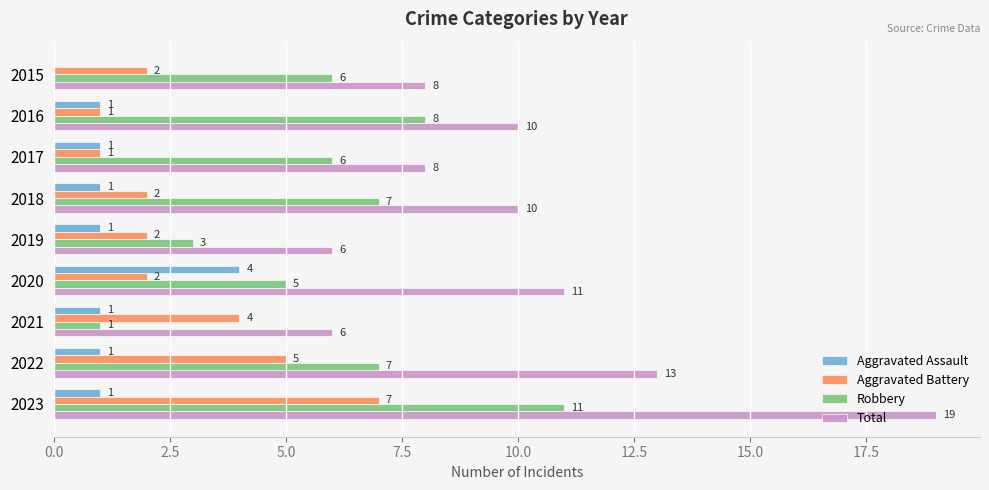

Is it true that Aggravated Assault equals 1 at 2018?

True